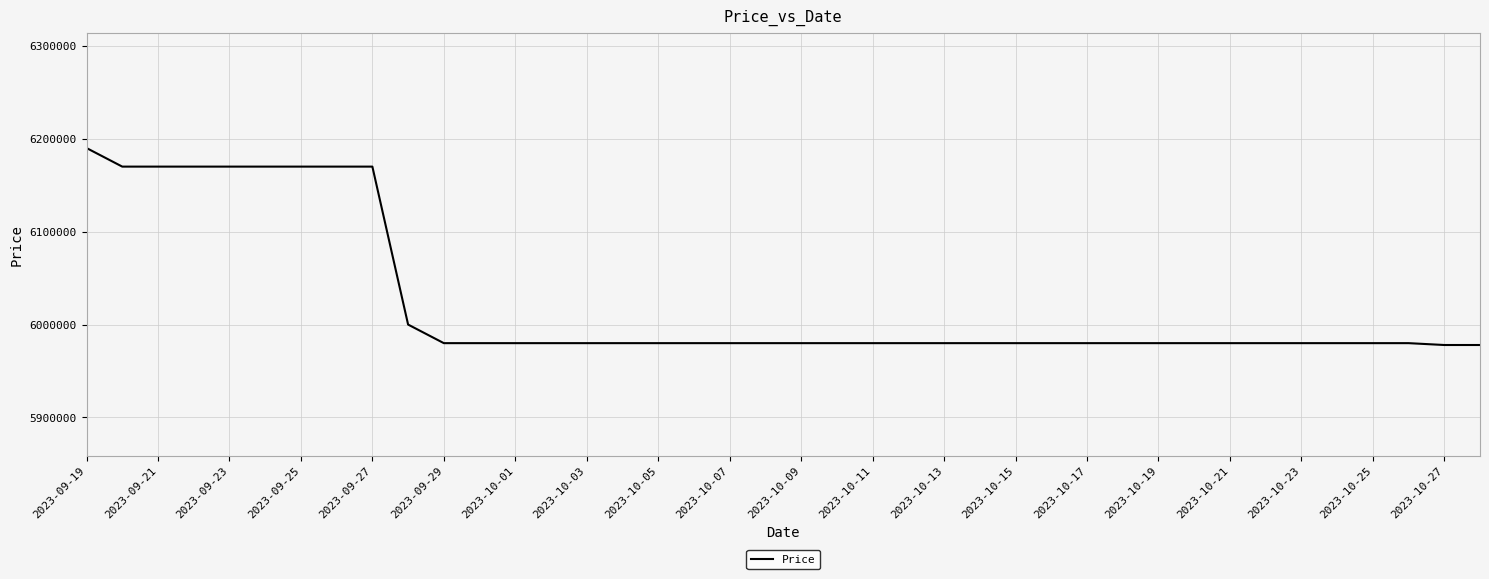

What is the smallest value displayed?

5978000